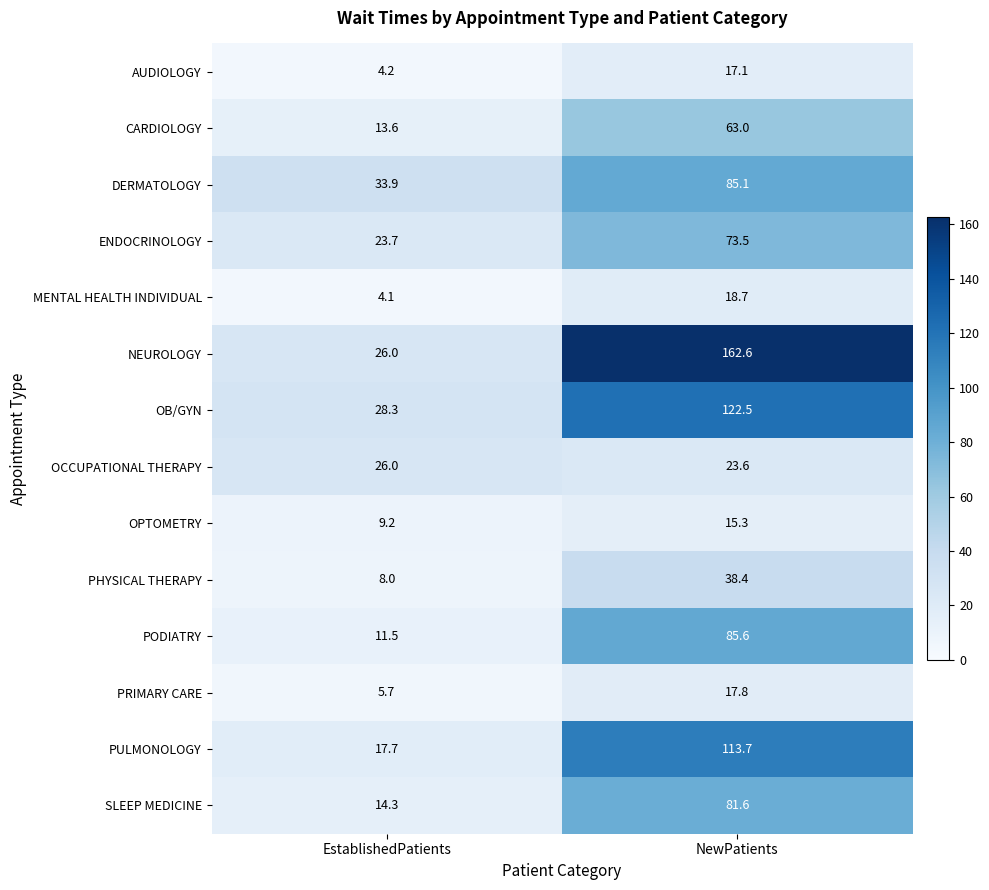

What is the difference between the highest and lowest values at EstablishedPatients?

29.8